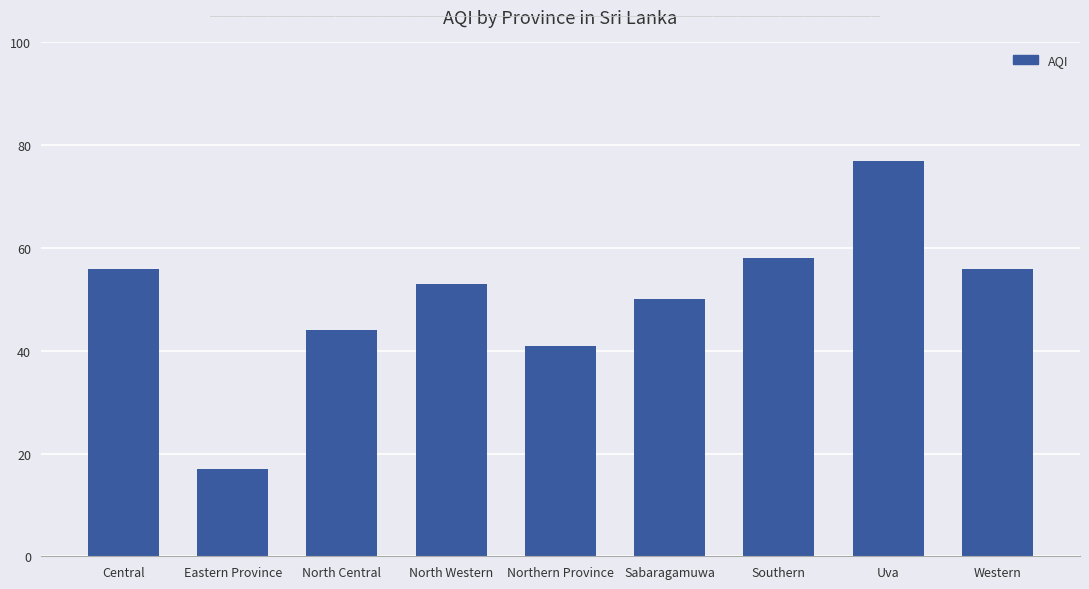

Reading left to right, list all the values displayed in this chart.

Central=56	Eastern Province=17	North Central=44	North Western=53	Northern Province=41	Sabaragamuwa=50	Southern=58	Uva=77	Western=56